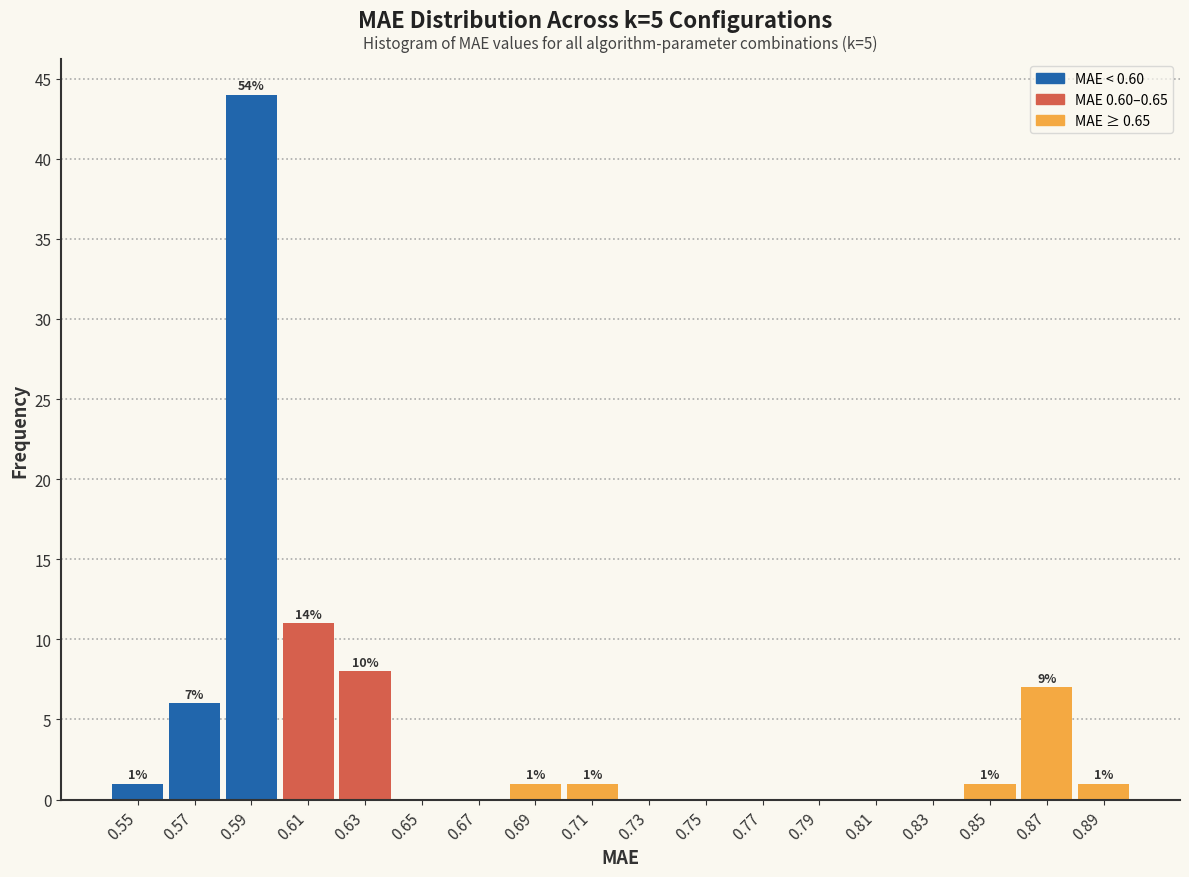

Which range on the x-axis has the tallest bar?

0.58 to 0.60